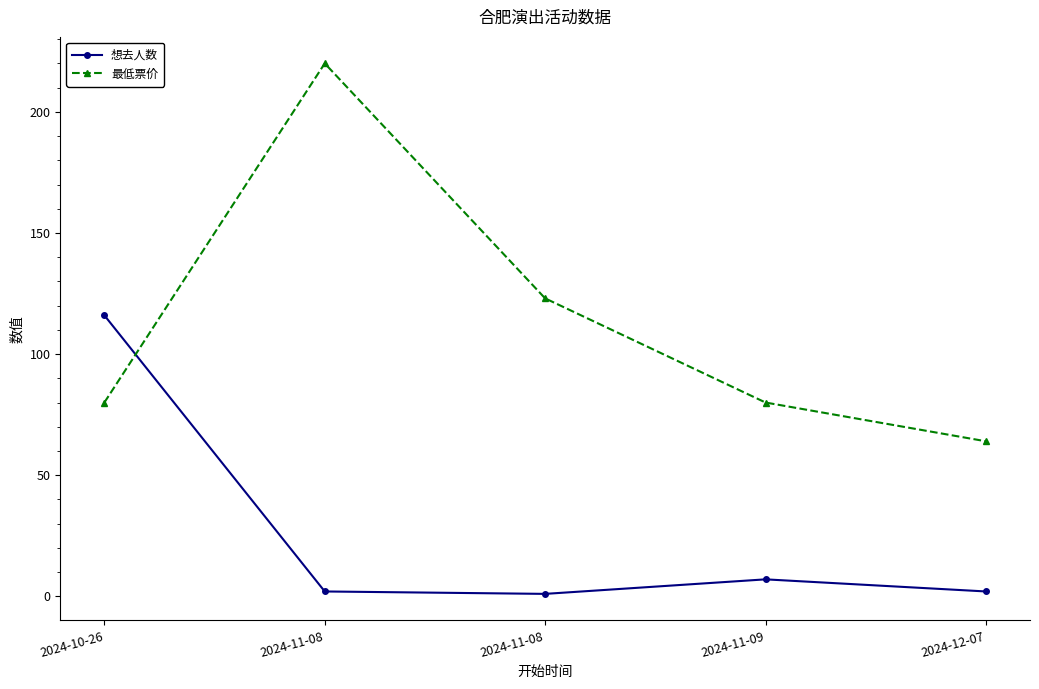

True or false: 想去人数 has more than 0 points higher than both neighbors.

True